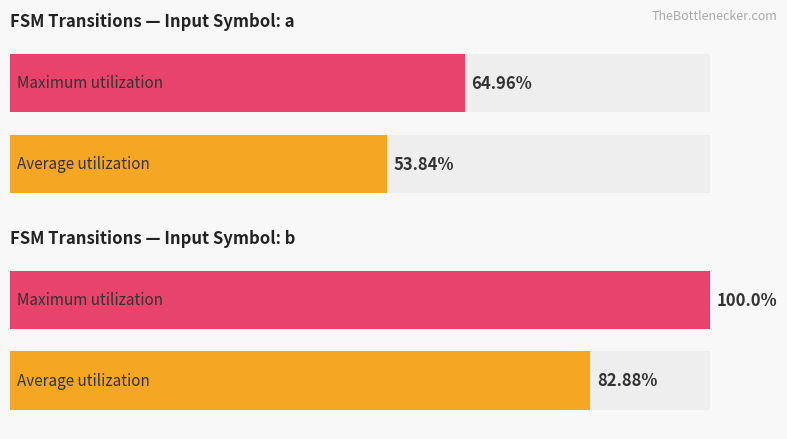

At how many categories does at least one series exceed 61?

2